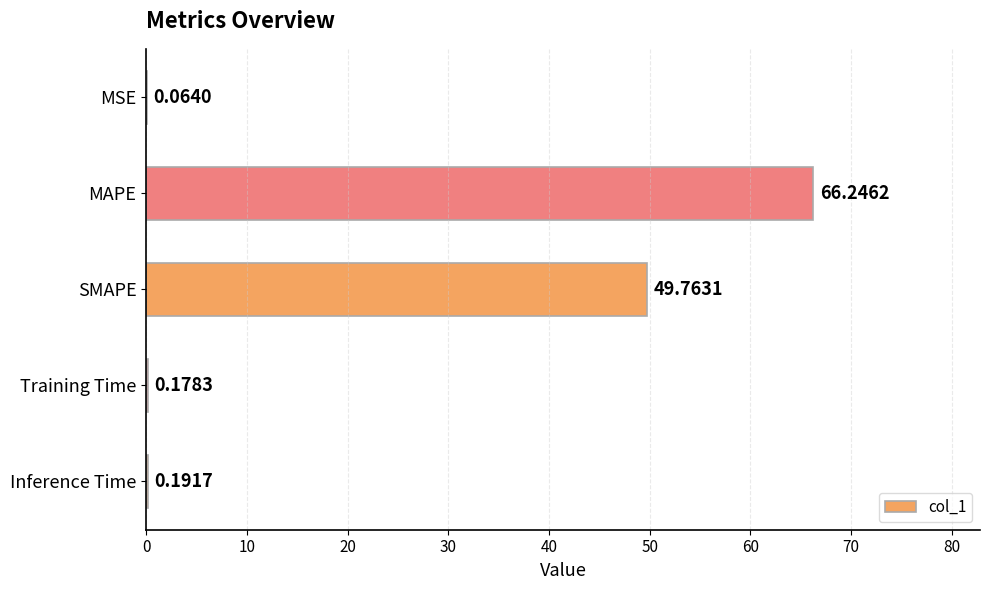

What is the sum of all values?

116.4